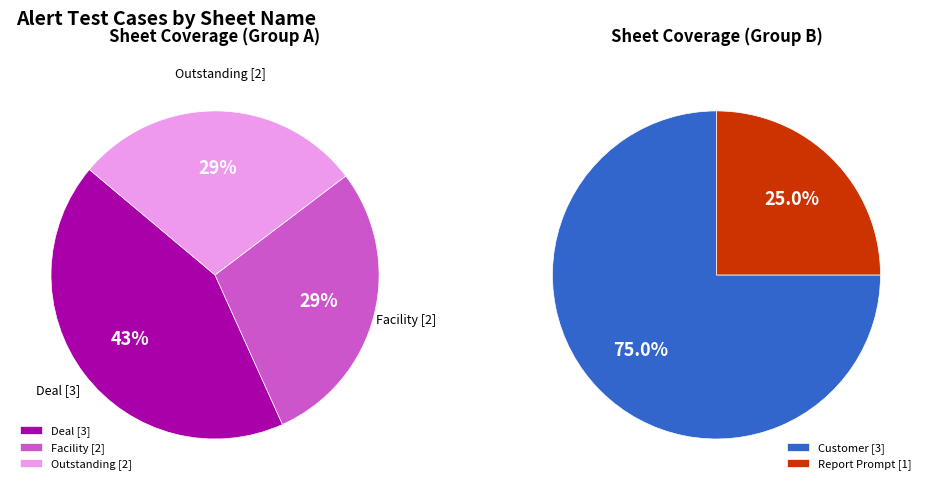

What is the total percentage of Facility and Report Prompt?

27.3%